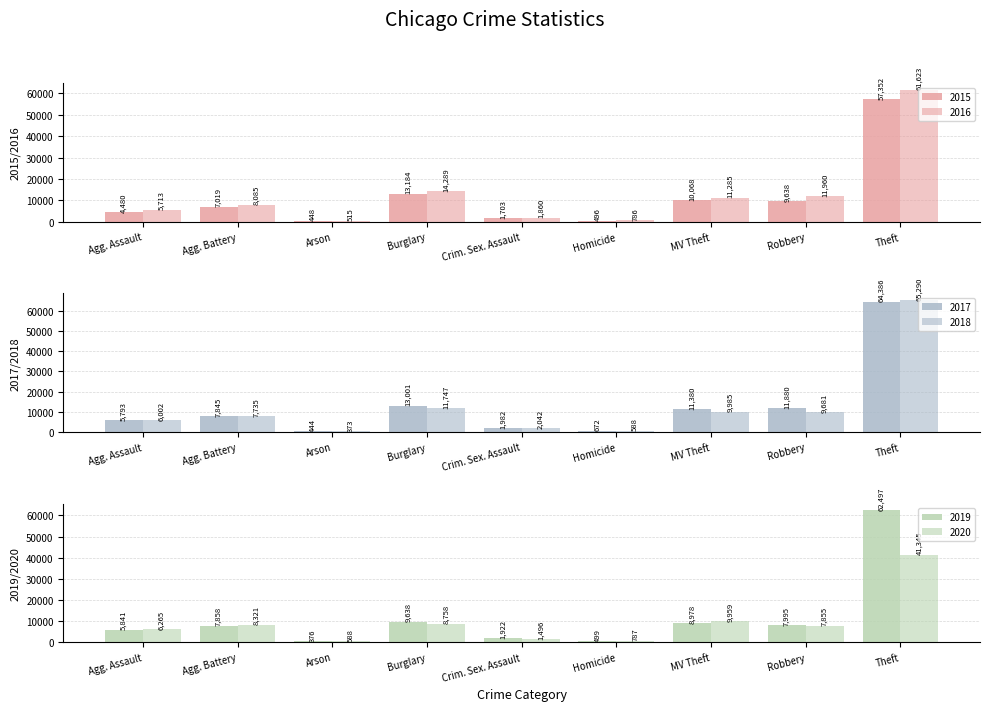

The 2017 series shows 64386 at Theft. True or false?

True